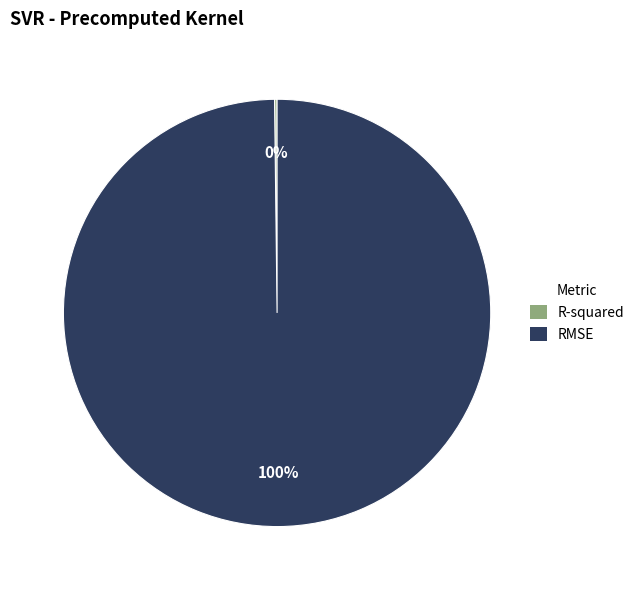

What is the largest slice in the pie chart?

RMSE